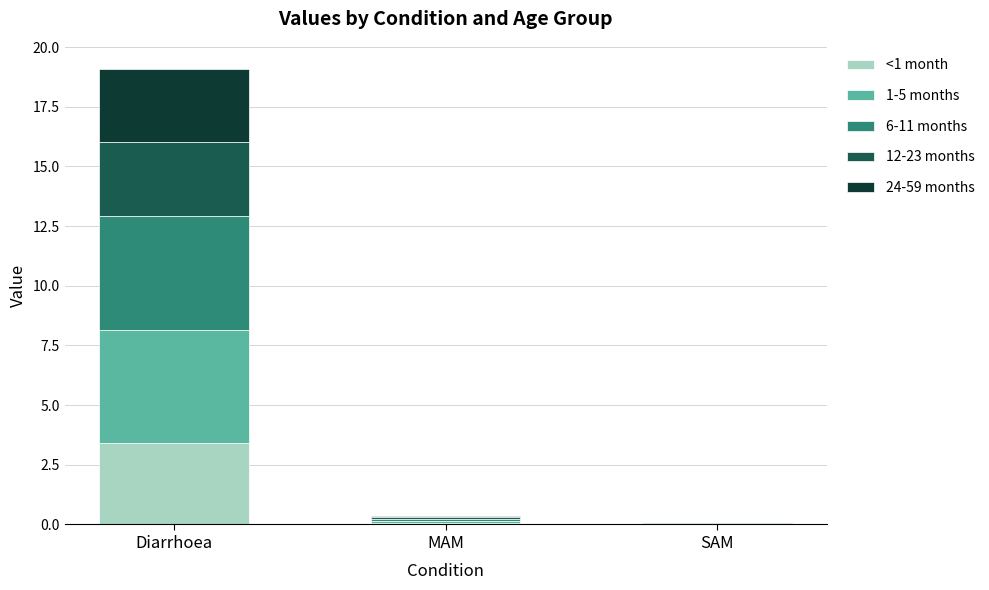

What is the sum of all <1 month values?

3.5